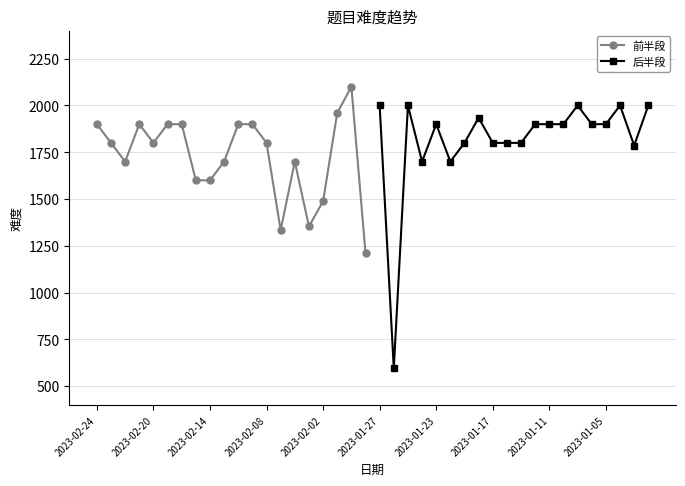

What is the value of the 前半段 point at the 9th from the left?

1600